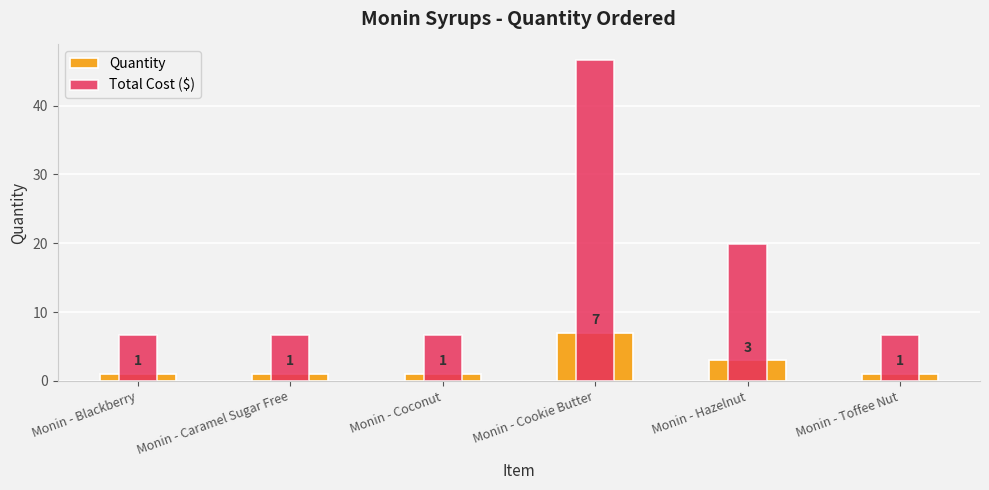

What is the difference between the second highest and minimum values in the Quantity series?

2.0